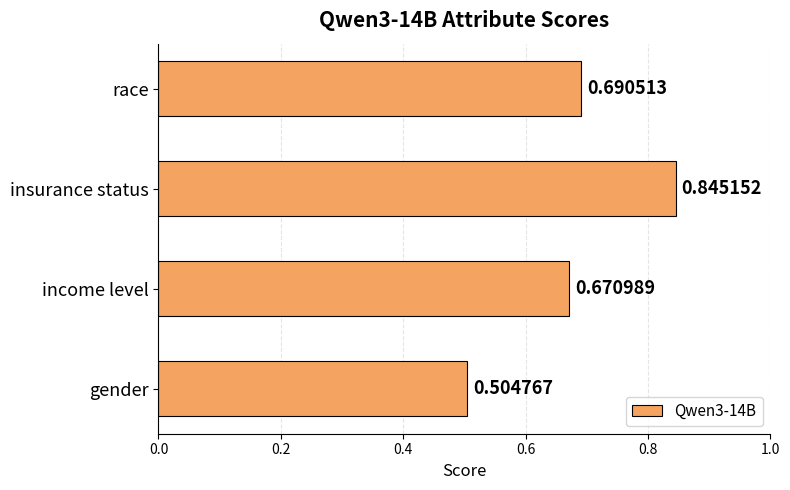

Which category has the highest value across all series?

insurance status